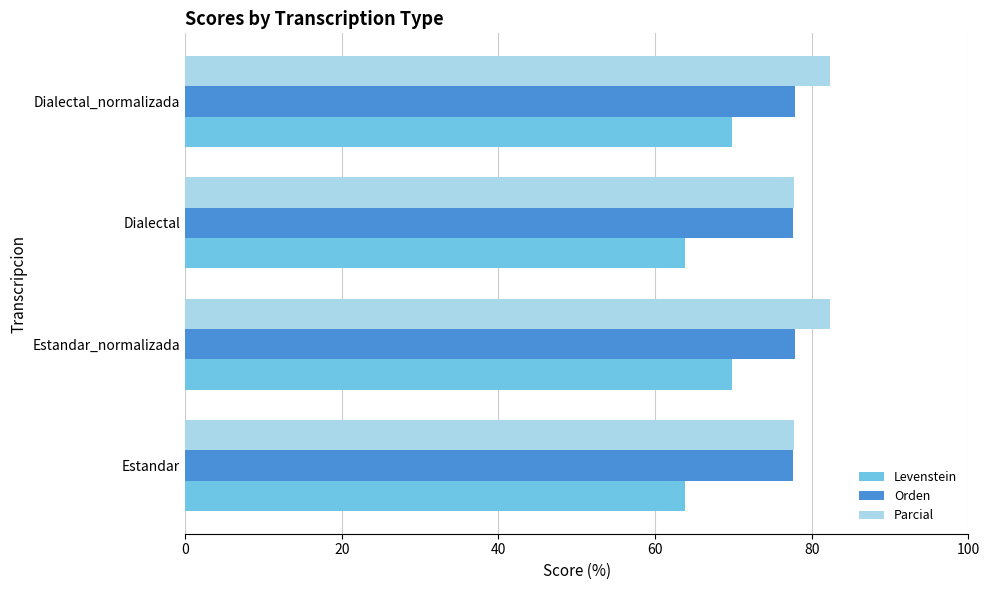

Is it true that Orden equals 77.9 at Estandar_normalizada?

True